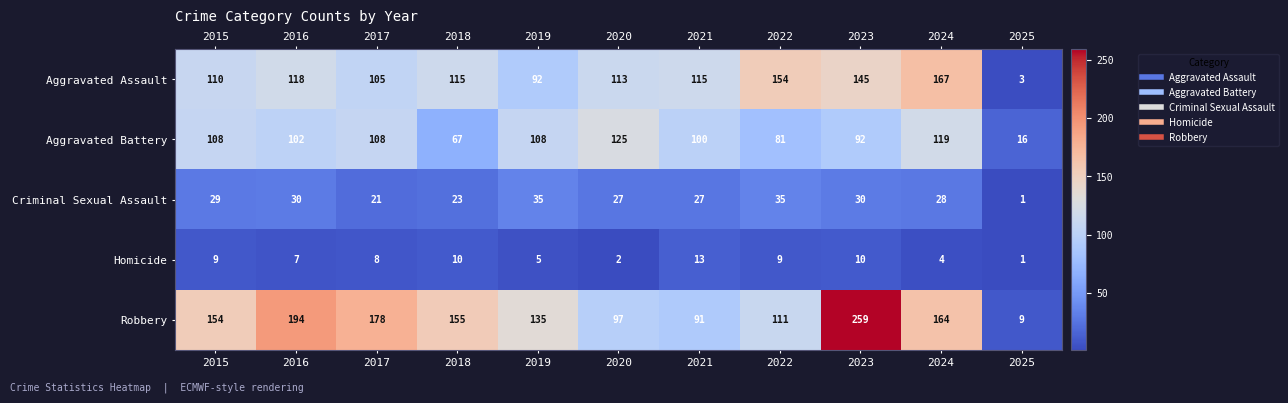

Is it true that Homicide equals 2 at 2024?

False